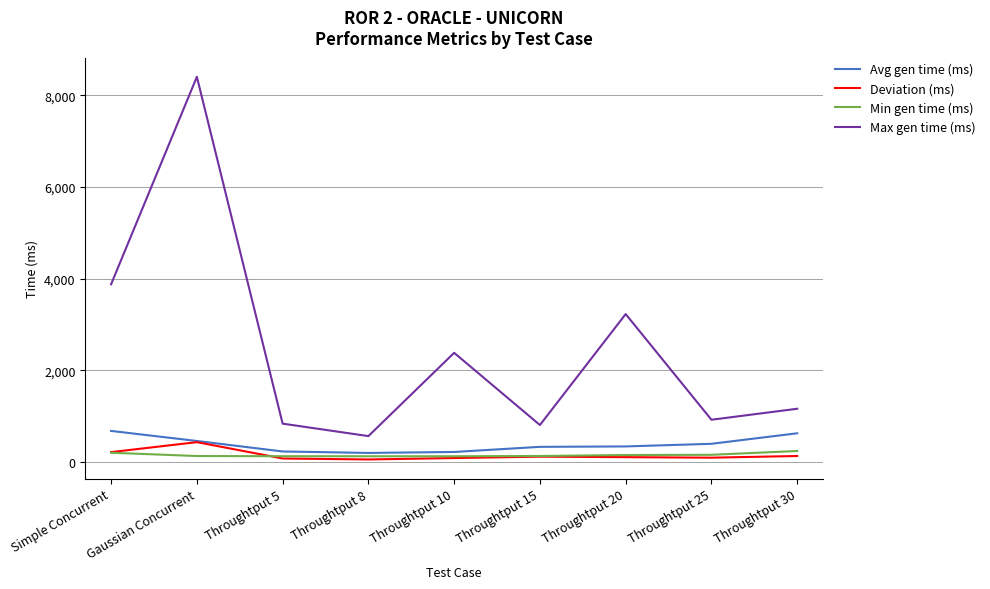

What is the difference between the Avg gen time (ms) values at Throughtput 5 and Throughtput 20?

109.8